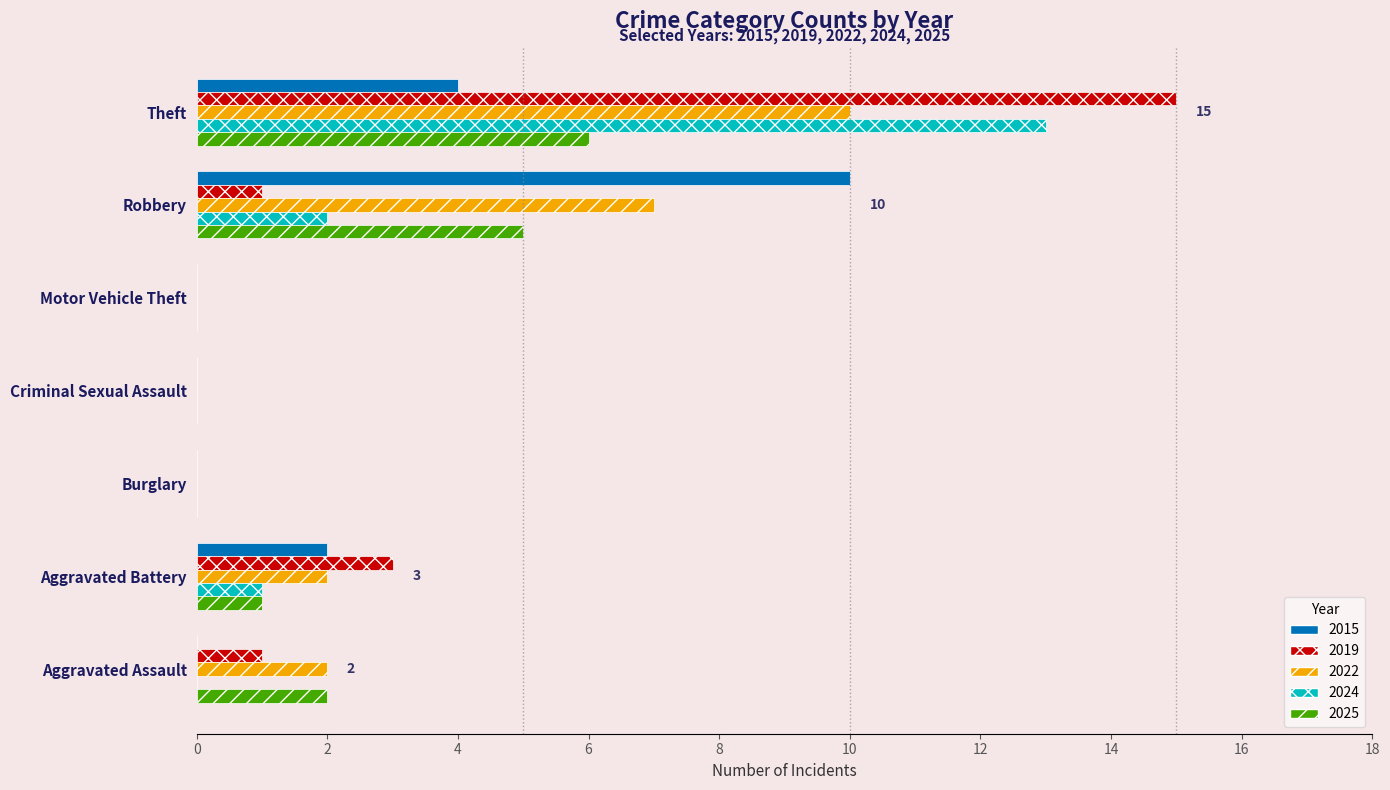

At which category is the sum across all series the highest?

Theft